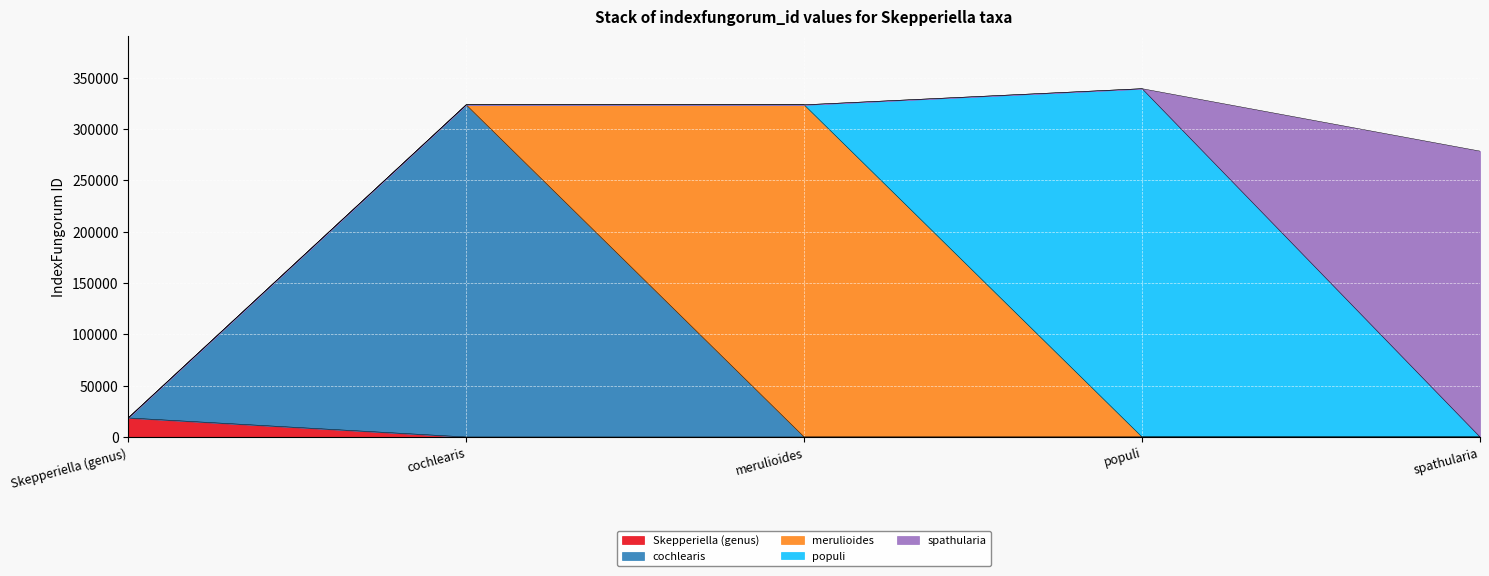

What is the difference between the second highest and second lowest values?

45104